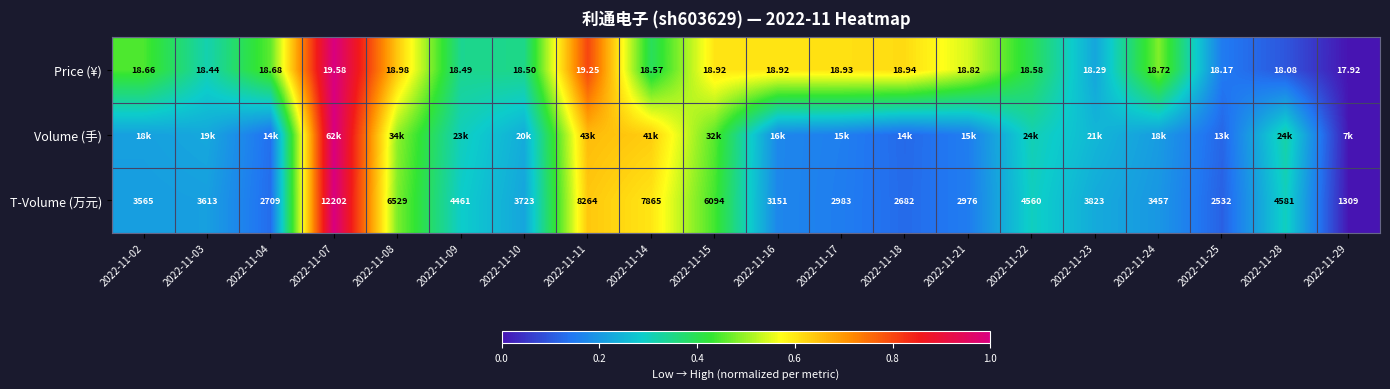

Is the value of Price (¥) at 2022-11-25 greater than the value of T-Volume (万元) at 2022-11-21?

No